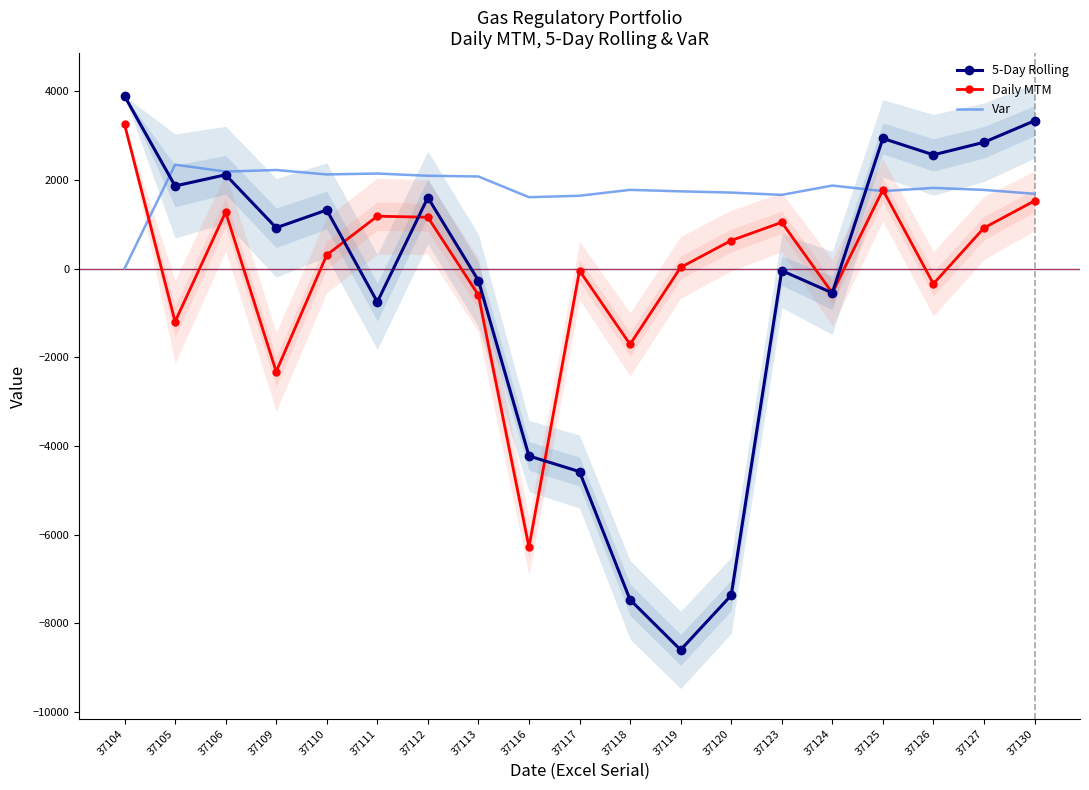

What is the total value across all series at 37104?

7152.4